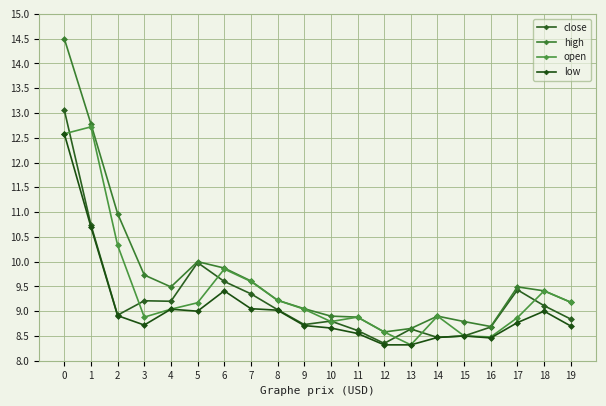

Is it true that high equals 10.0 at 5?

True